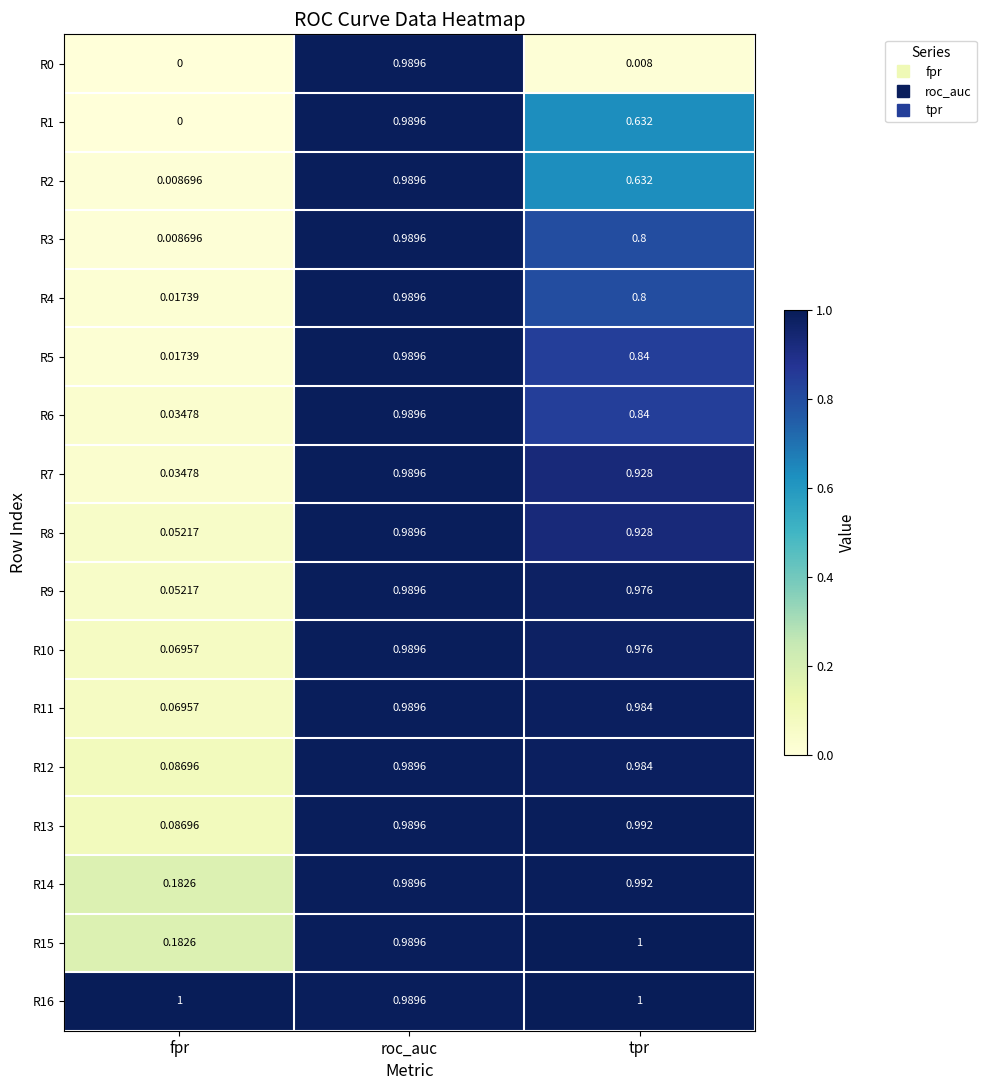

What is the spread (max minus min) of values at tpr?

1.0